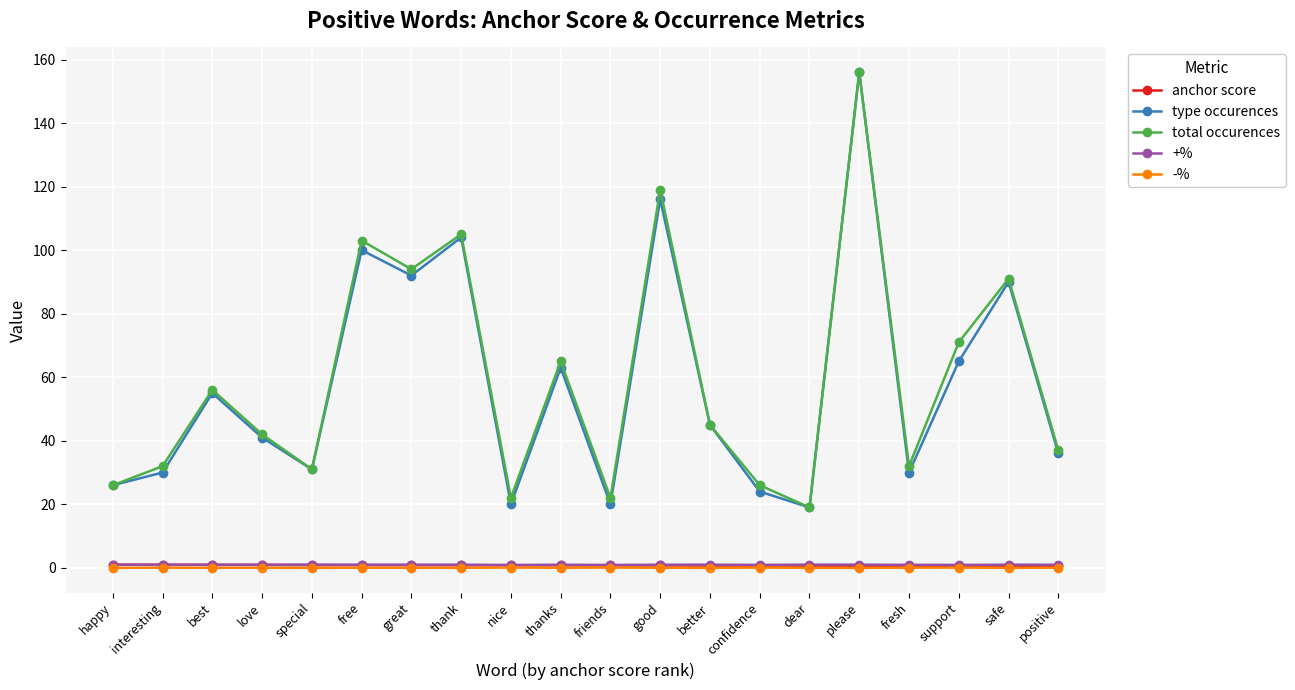

Which series changed the most between better and support?

total occurences